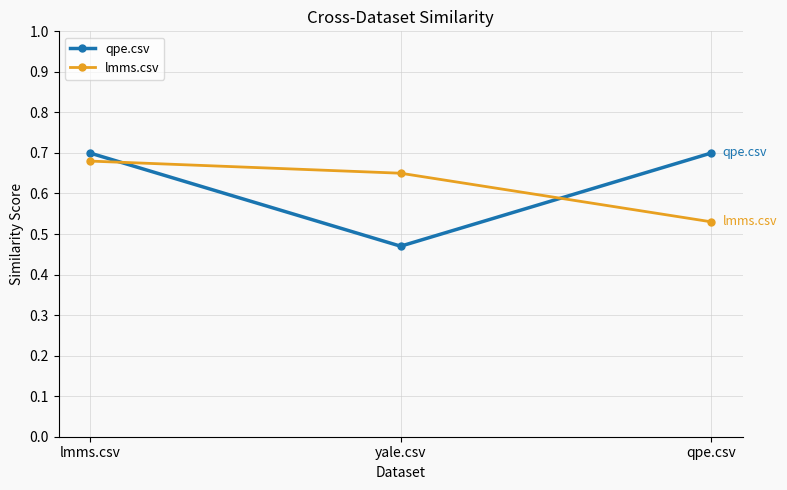

The value of qpe.csv at qpe.csv is 0.7. True or false?

True